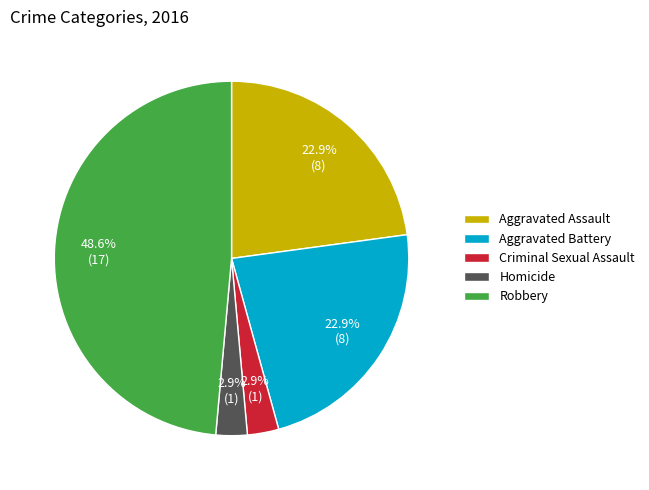

What is the largest slice in the pie chart?

Robbery